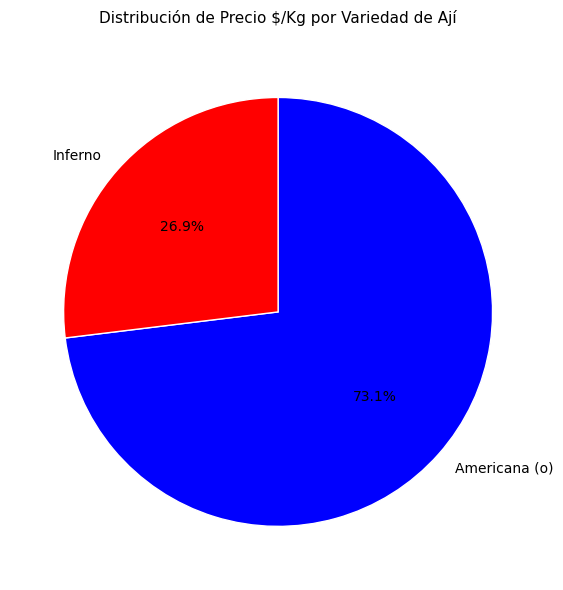

Does Inferno represent more than half of the total?

No